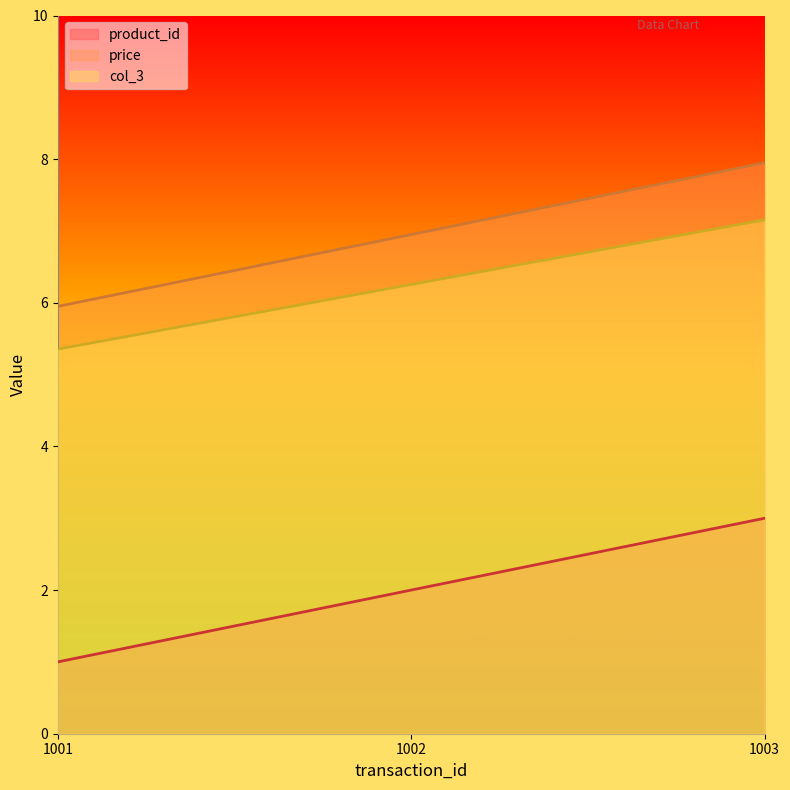

At which category is the sum across all series the highest?

1003